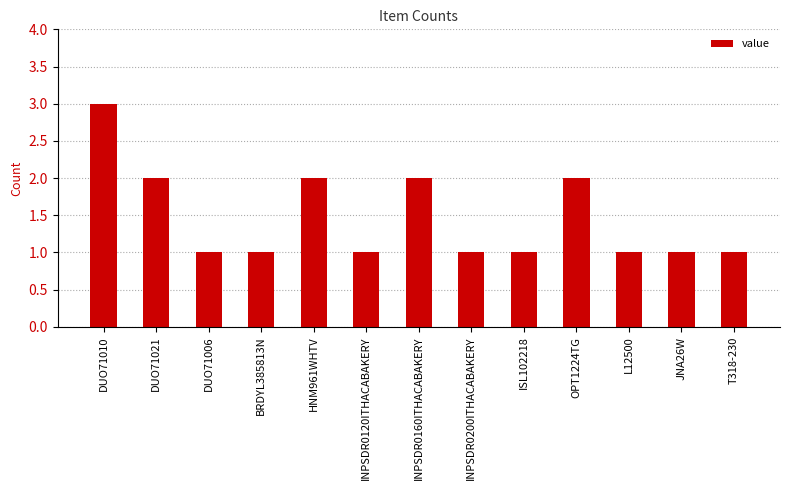

What is the maximum value shown in the chart?

3